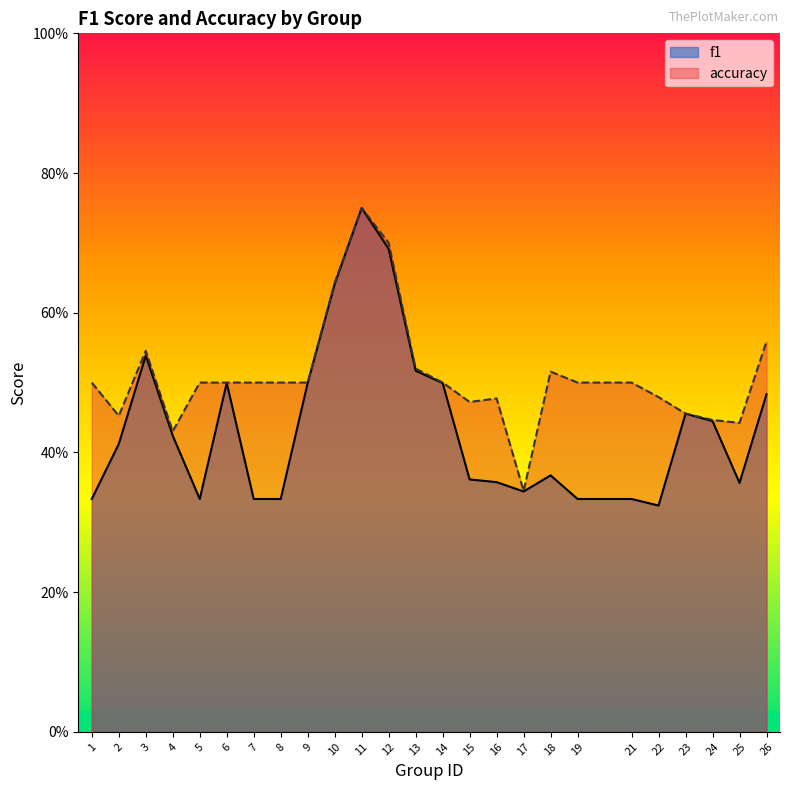

True or false: f1 and accuracy cross at least once.

False